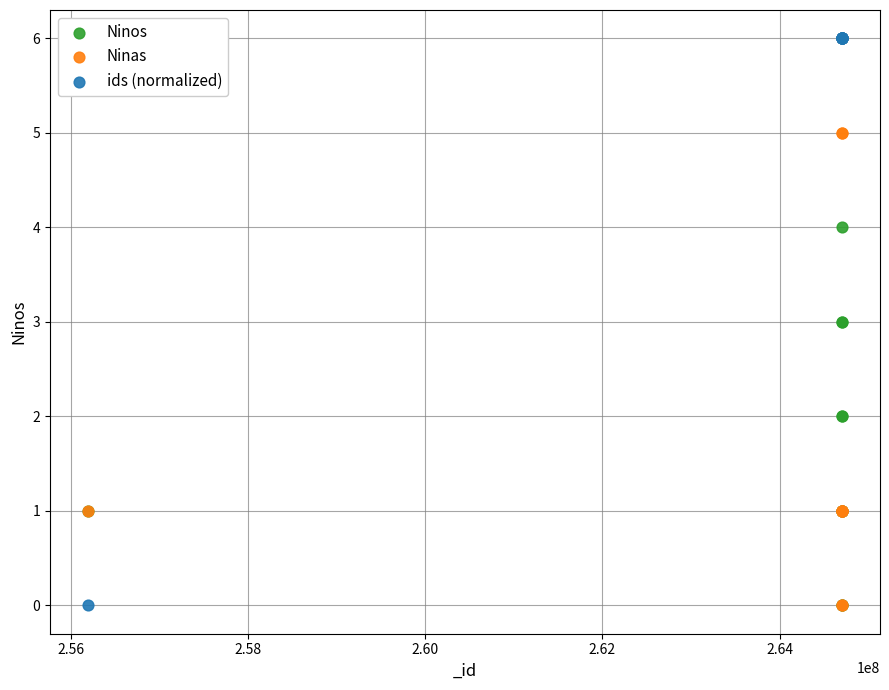

What are all the series names shown in the legend?

Ninos, Ninas, ids (normalized)